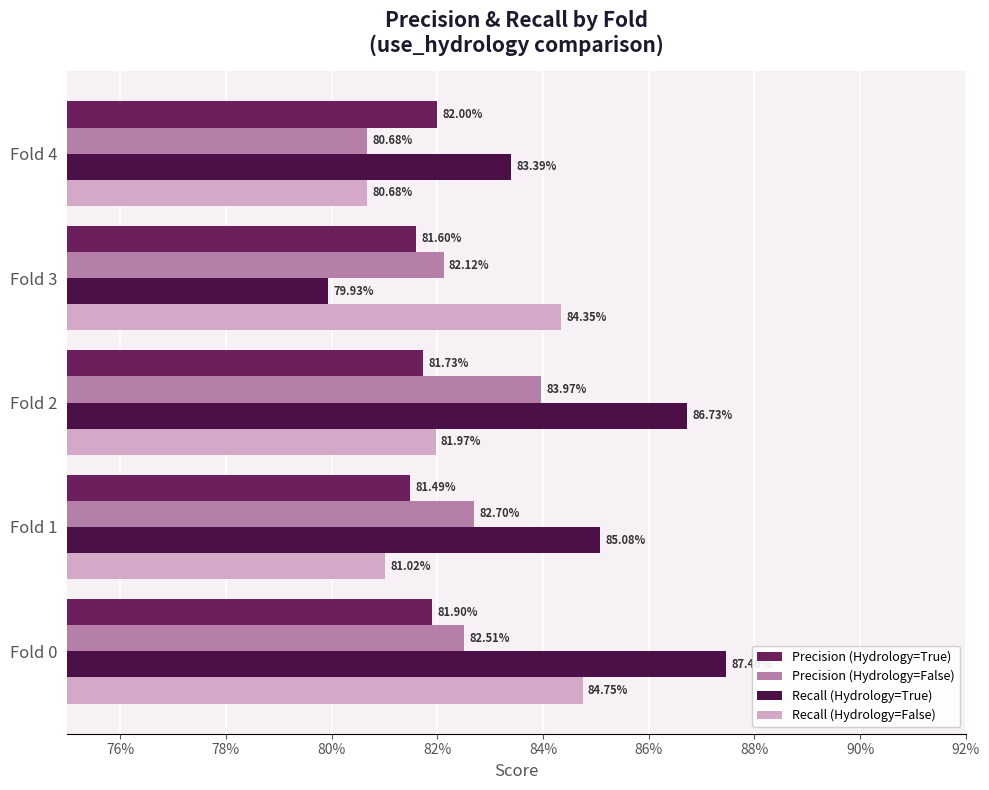

What are all the series names shown in the legend?

Precision (Hydrology=True), Precision (Hydrology=False), Recall (Hydrology=True), Recall (Hydrology=False)